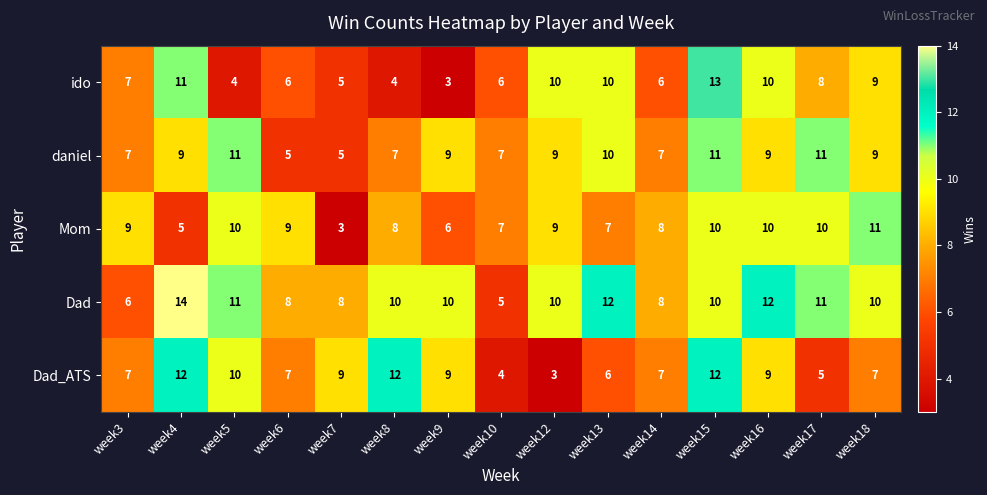

Which series has the largest range (max minus min)?

ido